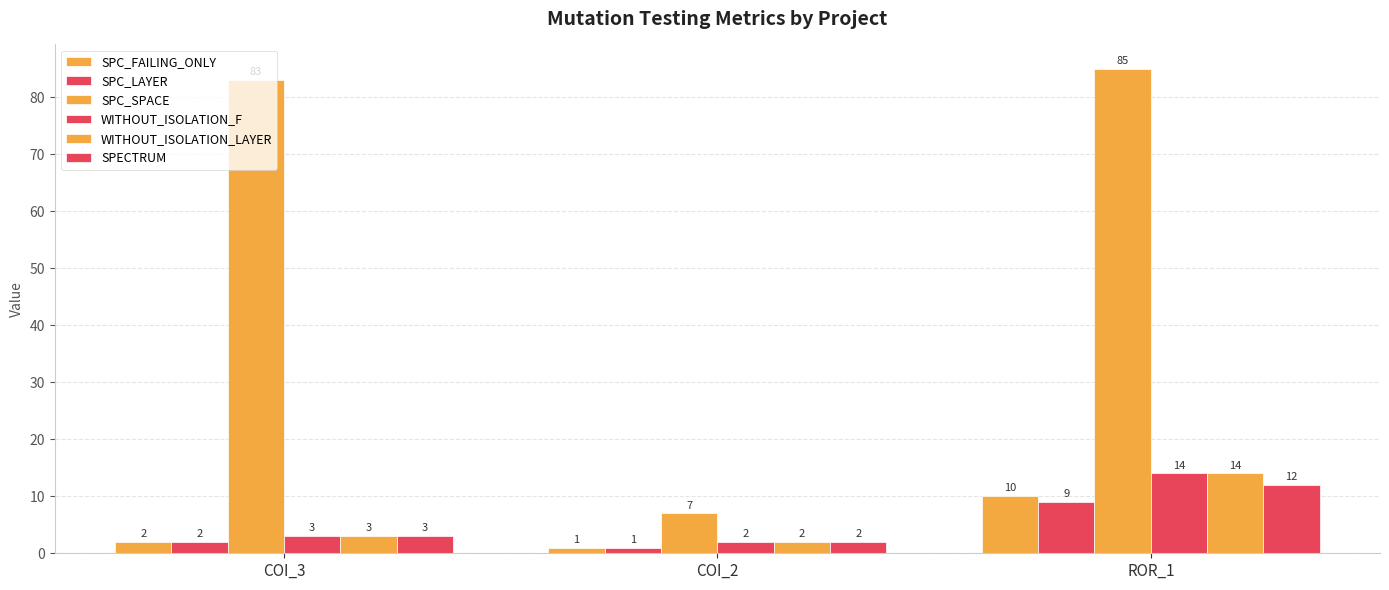

Are the bars grouped side by side (vs. stacked)?

Yes